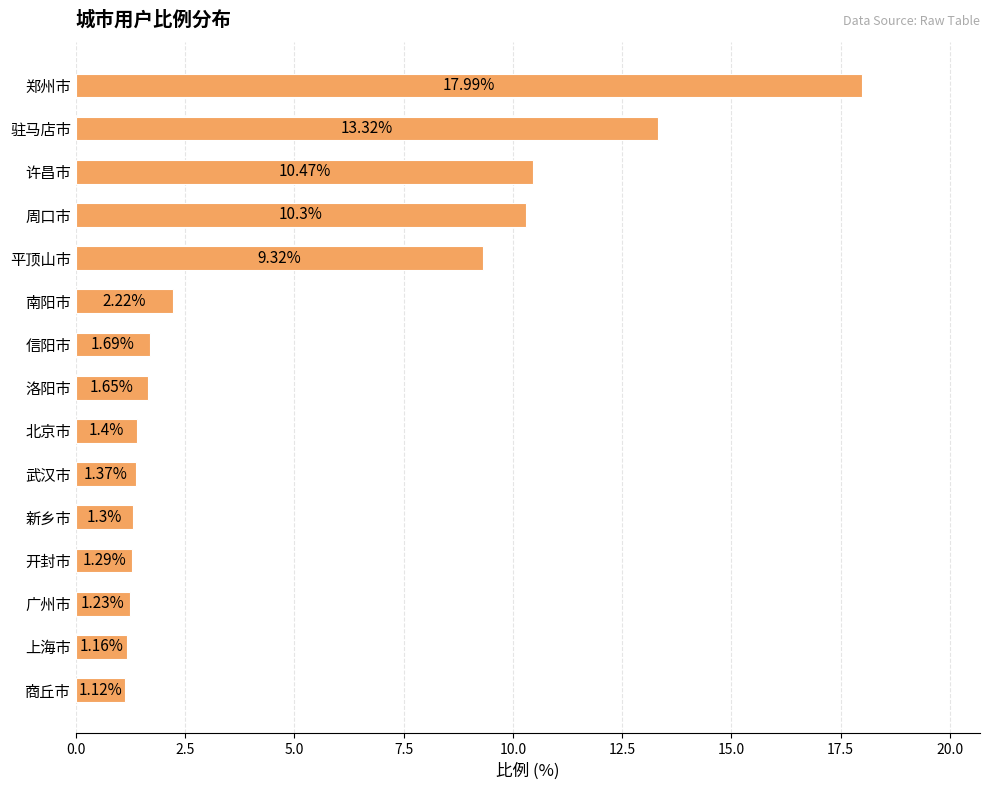

At which label is the value closest to 9?

平顶山市